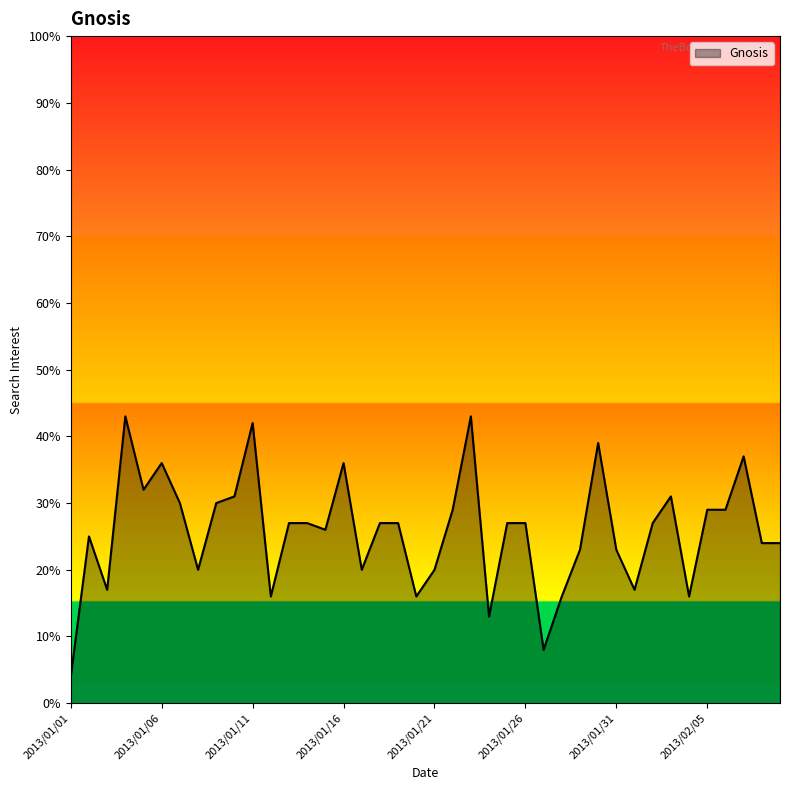

What is the smallest value displayed?

4